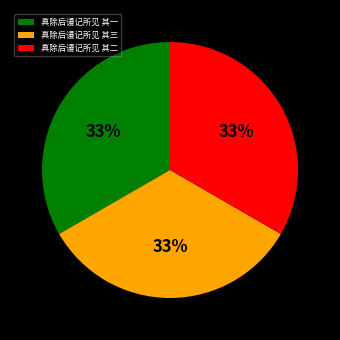

How many segments does this pie chart have?

3